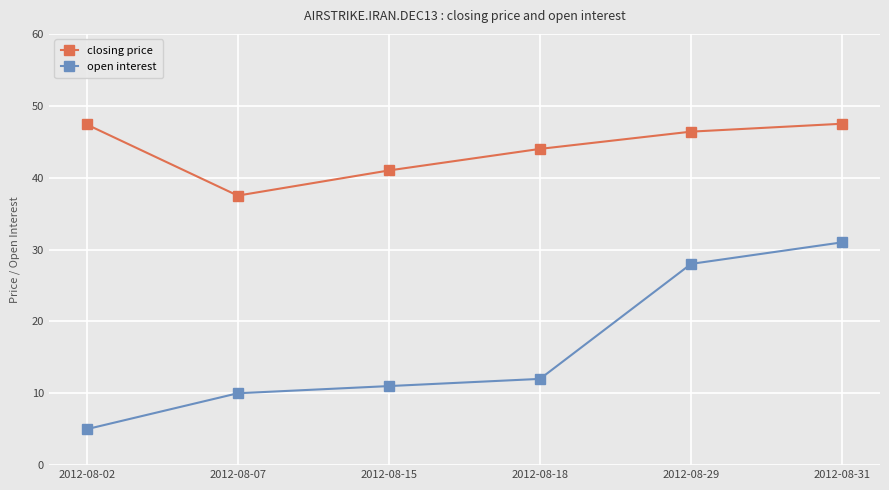

What is the average value of the open interest series?

16.2